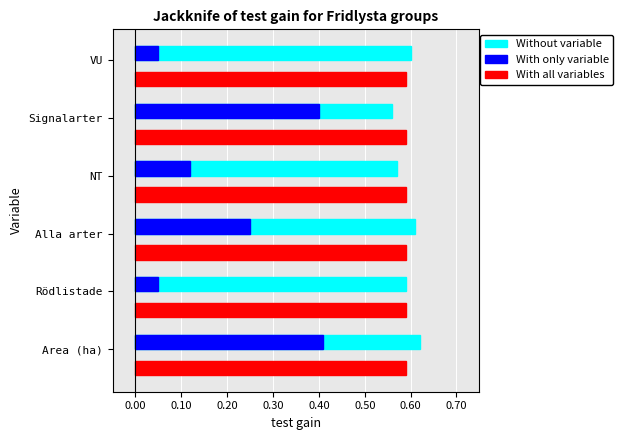

True or false: Without variable has a value of 0.2 at Alla arter.

False